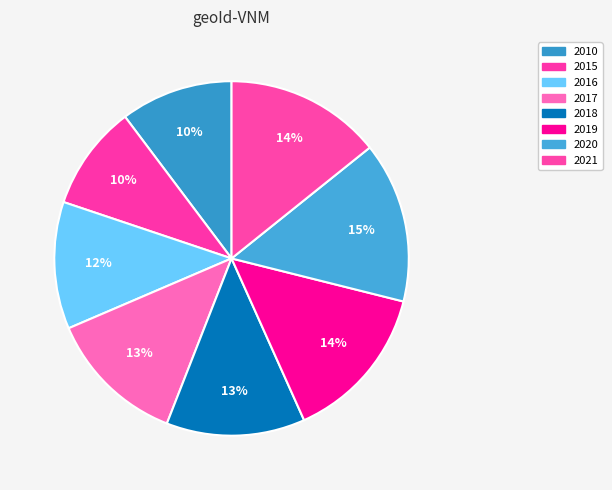

Is there a majority slice in this chart?

No